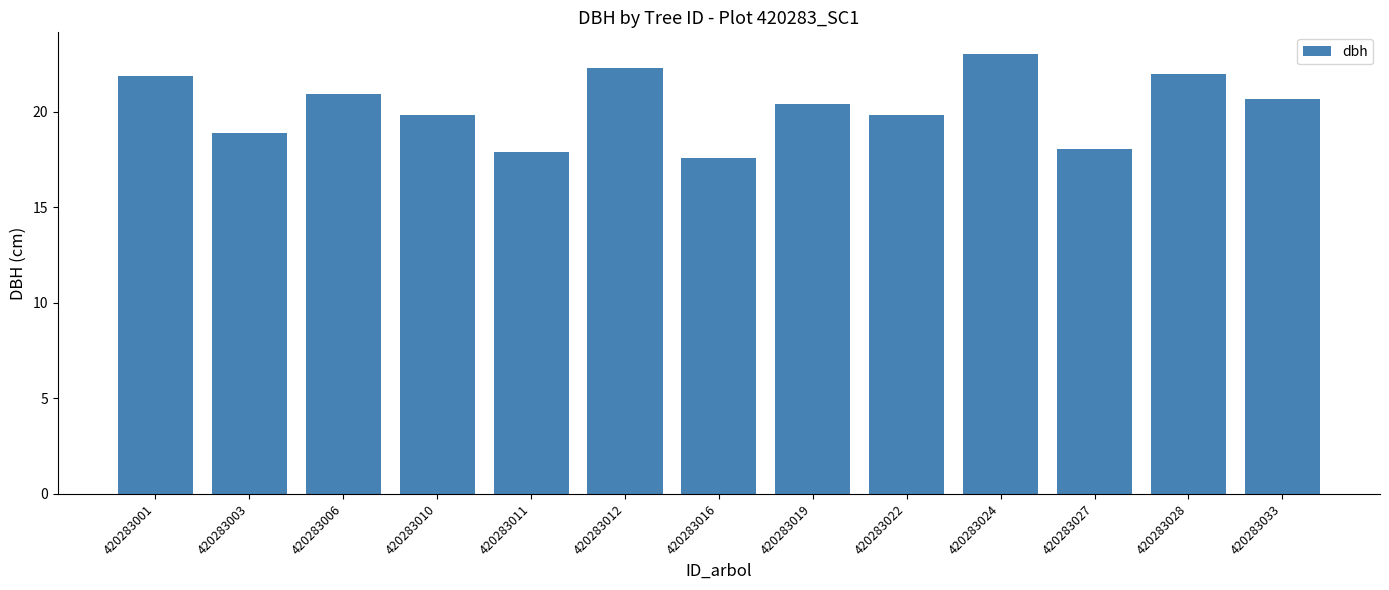

How many values are below 20?

6